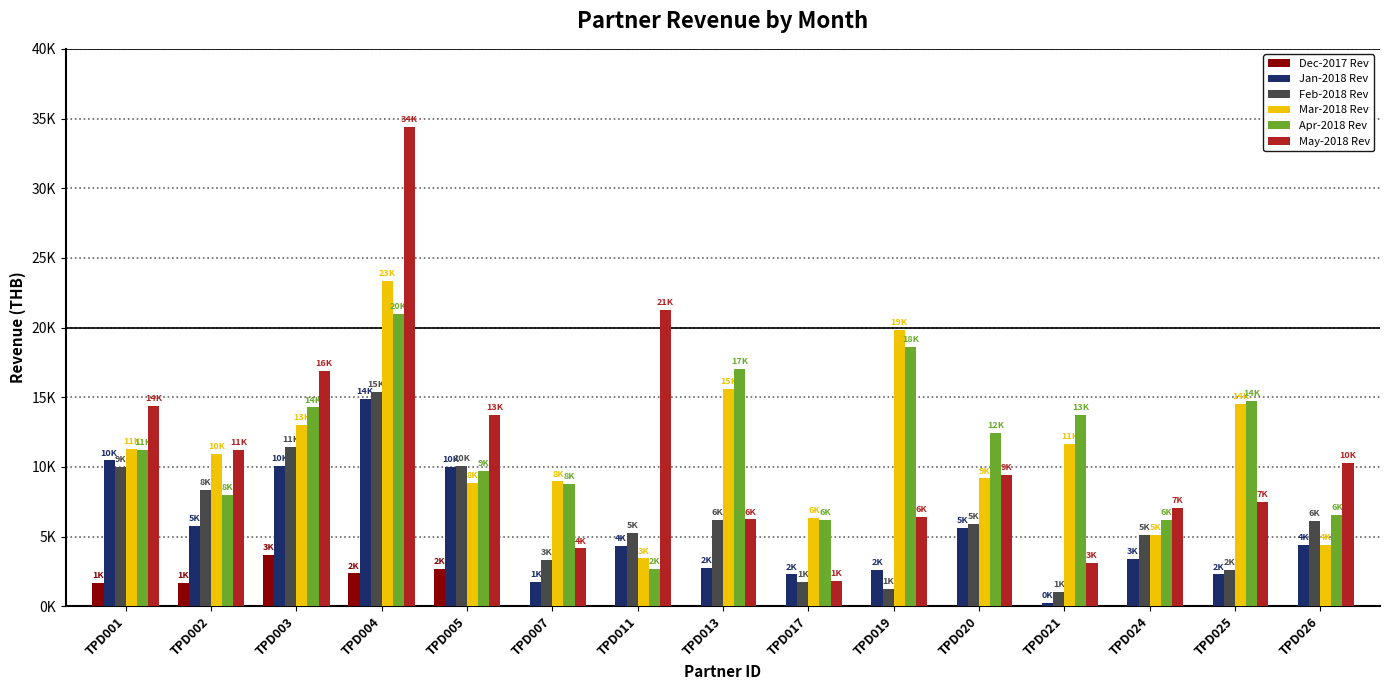

The Feb-2018 Rev series shows 2619 at TPD025. True or false?

True